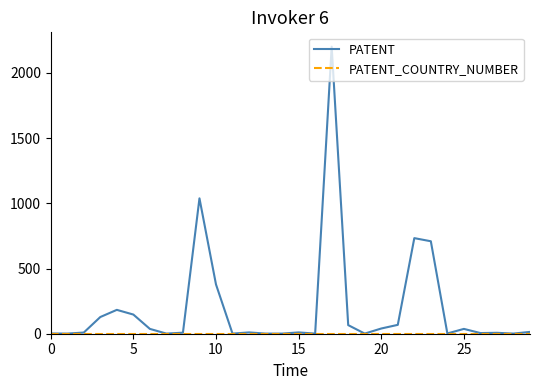

What is the maximum value for PATENT?

2201